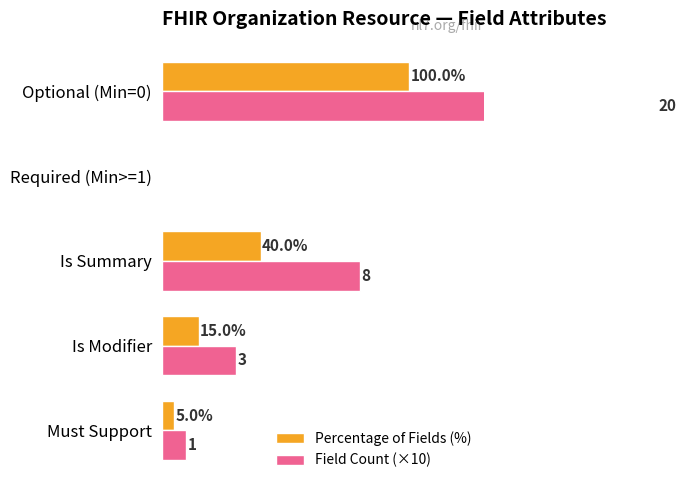

Reading right to left, what are all the values shown in this chart?

Percentage of Fields (%): 100	0	40	15	5
Field Count (×10): 200	0	80	30	10